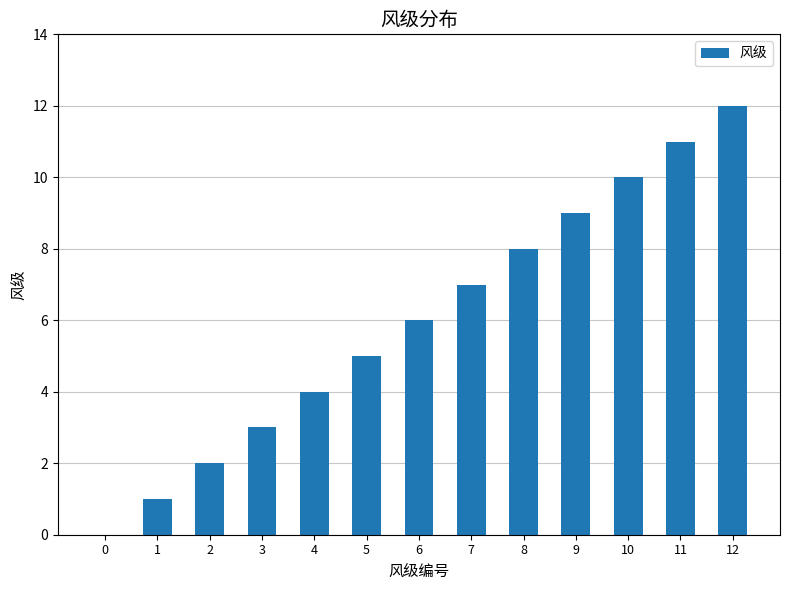

What is the sum of all values?

78